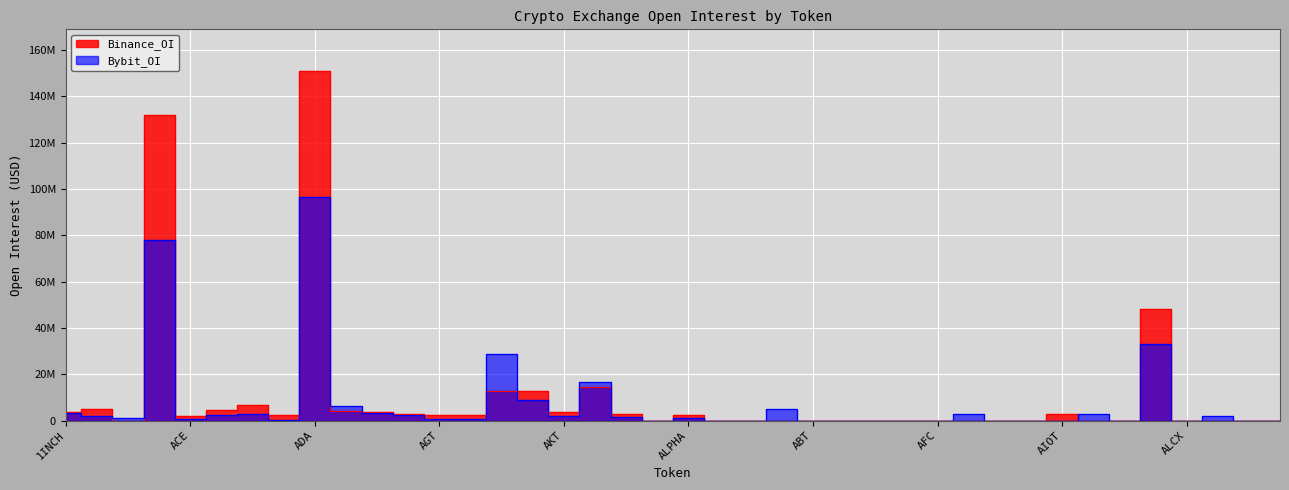

At which label is Bybit_OI closest to 48353179?

ALCH